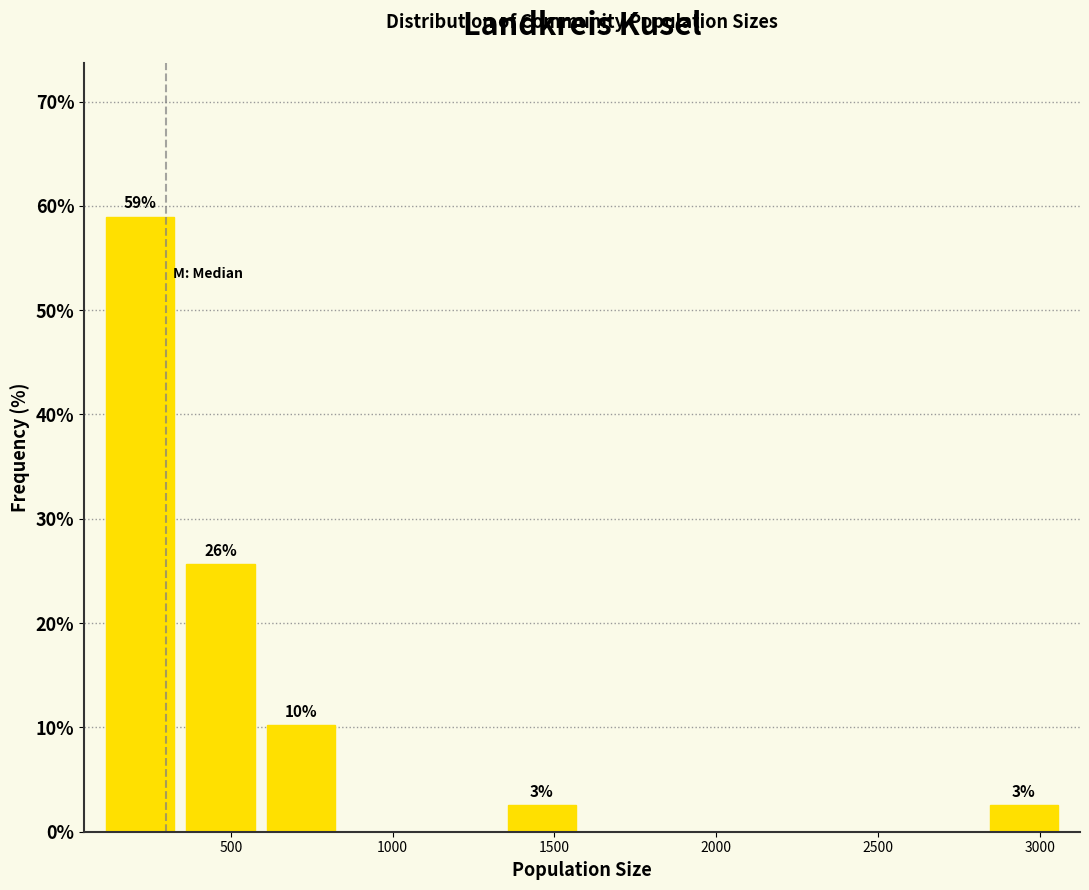

Over which range of the x-axis is the bar tallest?

100 to 350